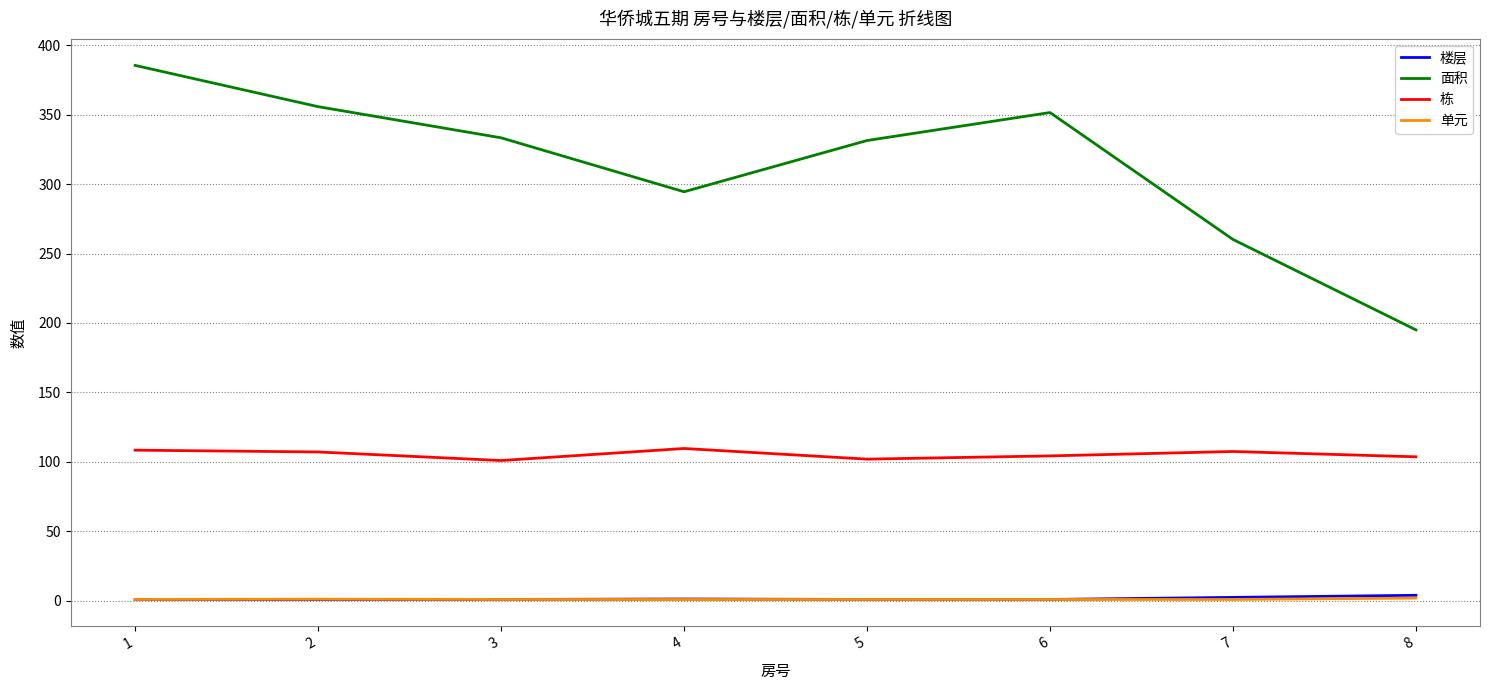

The value of 单元 at 8 is 2.0. True or false?

True